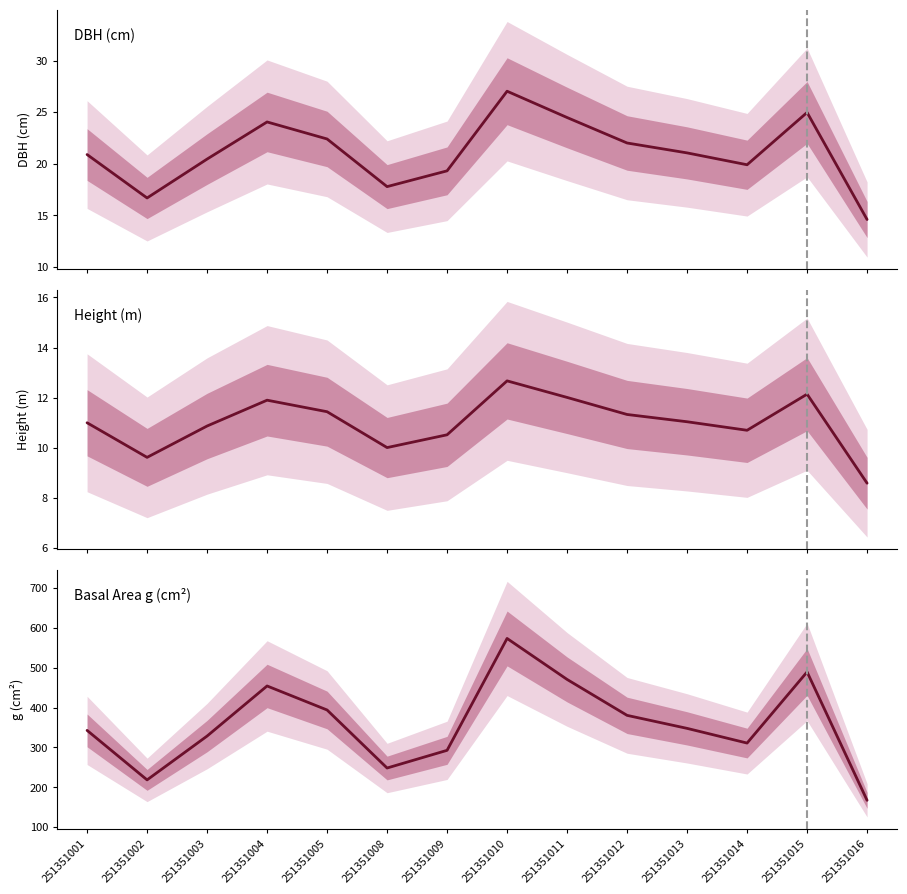

At which category does the chart reach its peak across all series?

251351010